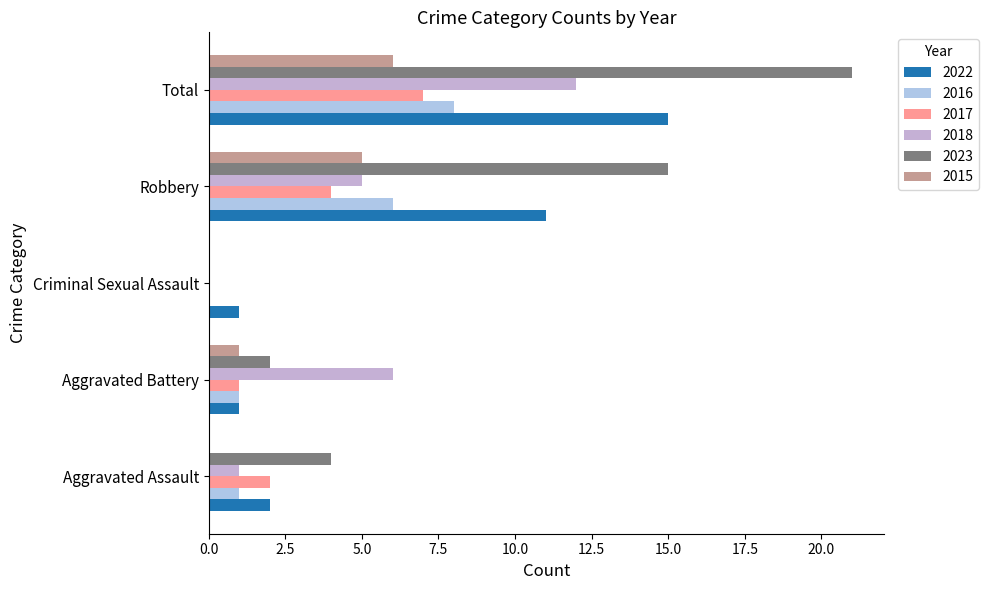

How many series are shown in this chart?

6